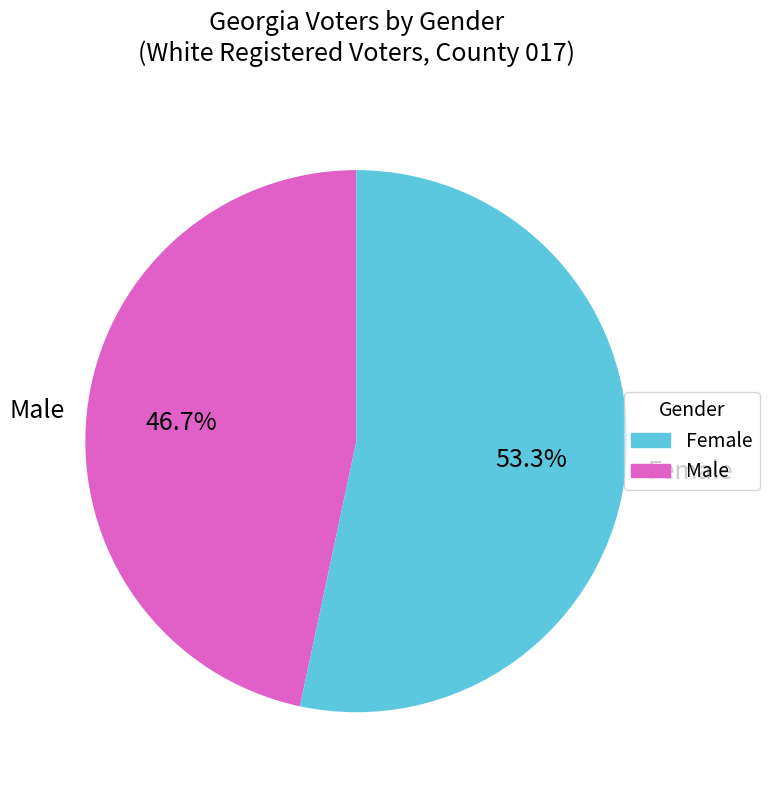

What portion of the pie excludes Female?

46.7%